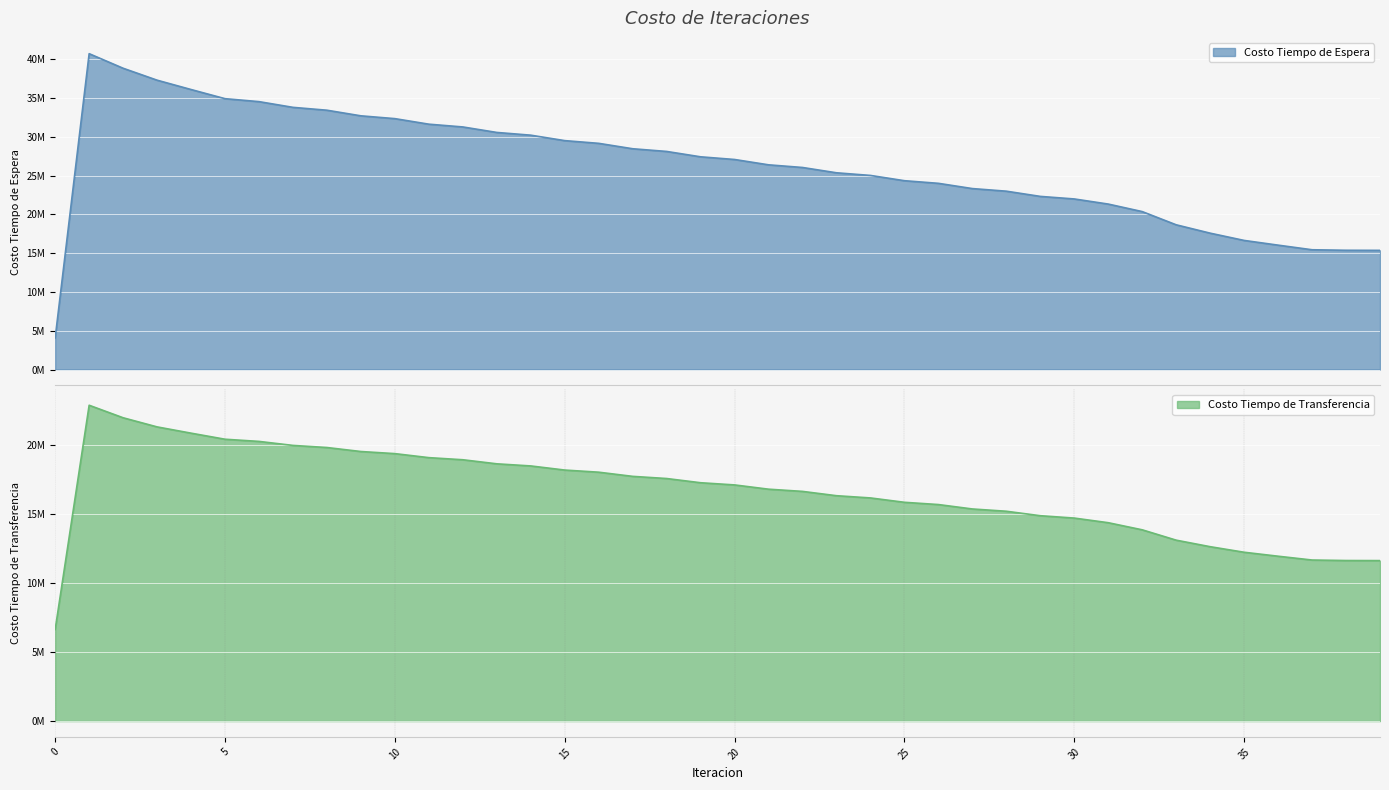

Which series has the largest total across all categories?

Costo Tiempo de Espera